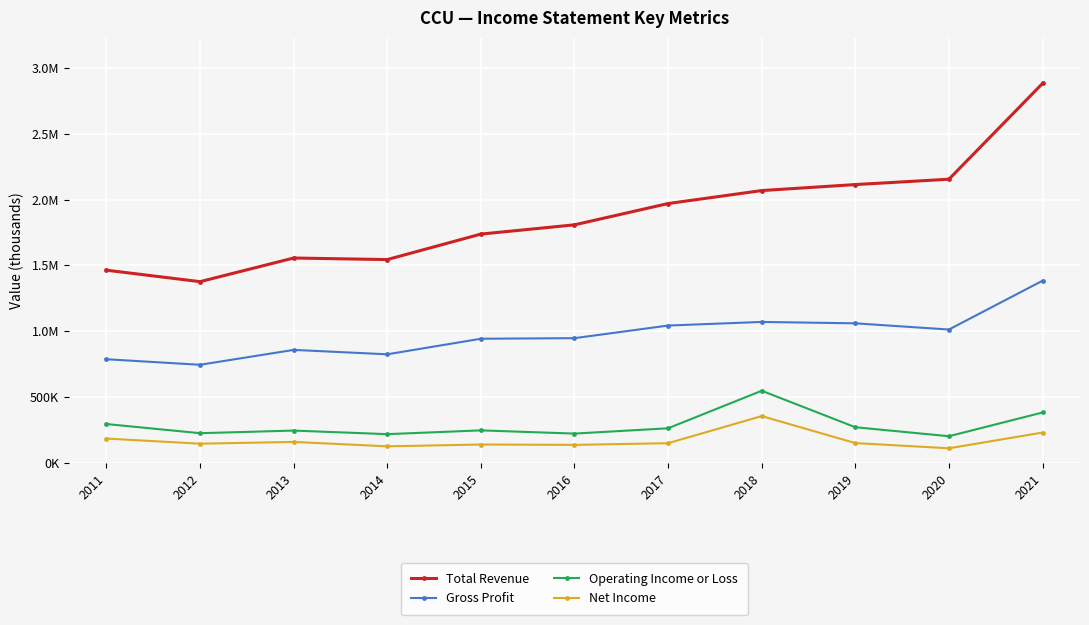

What is the total value across all series at 2019?

3597000